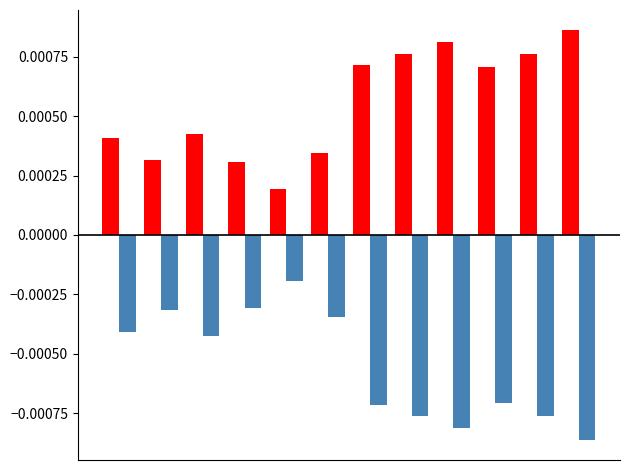

How many series are shown in this chart?

2